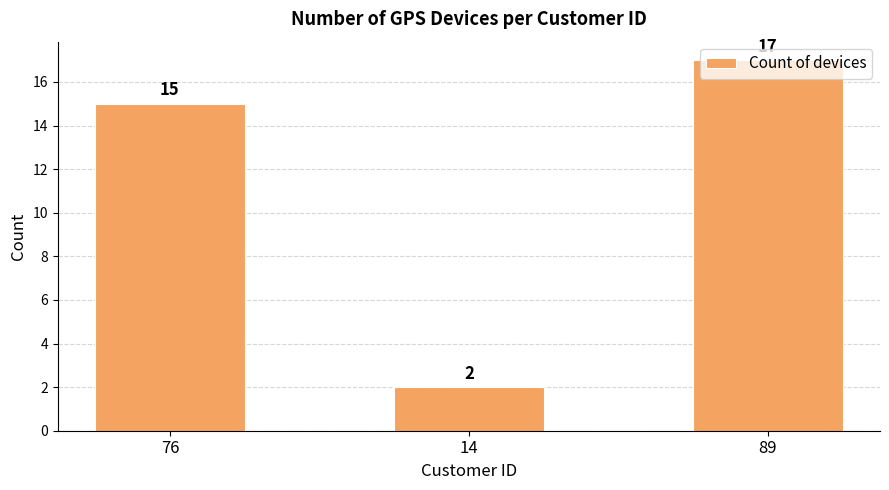

Rank the categories by value from lowest to highest.

14, 76, 89